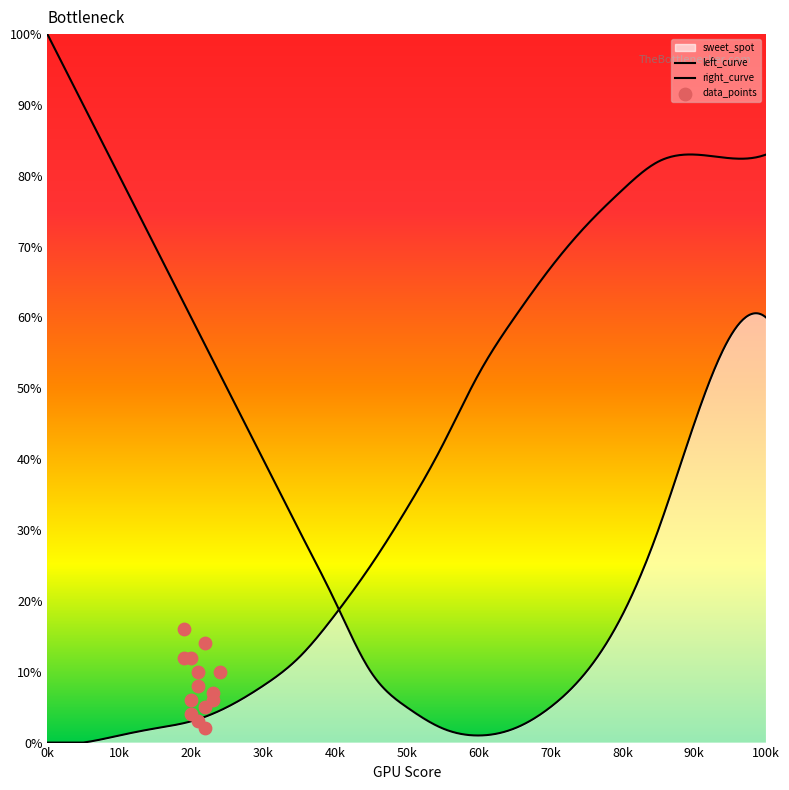

Which series reaches the minimum Y coordinate?

right_curve